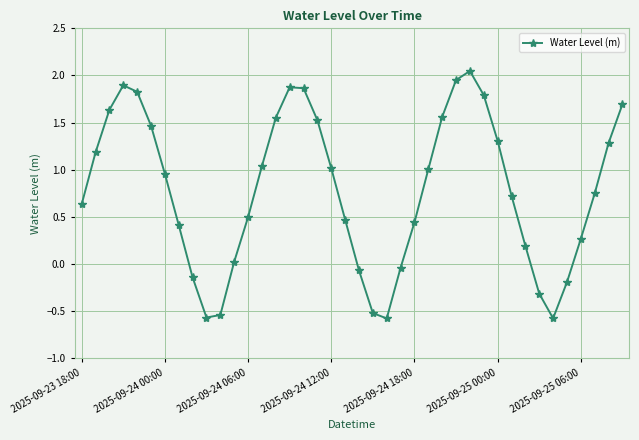

What is the minimum value shown in the chart?

-0.6